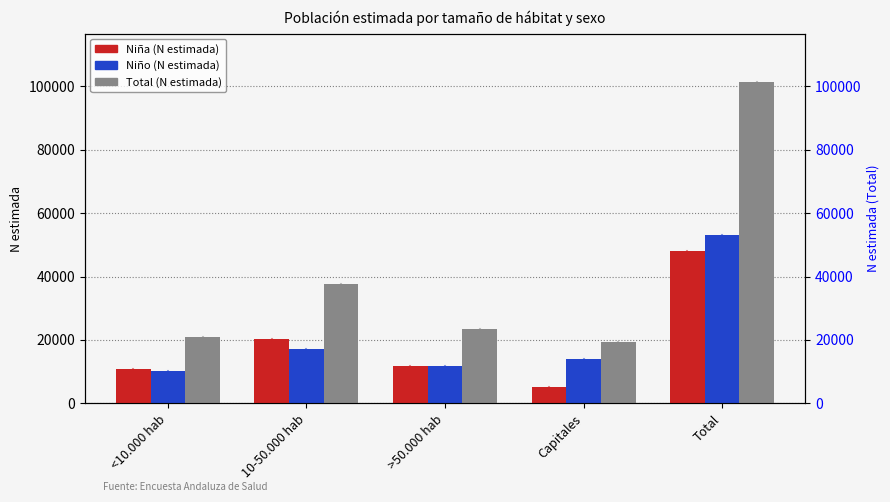

What is the difference between the highest and lowest values at Capitales?

14124